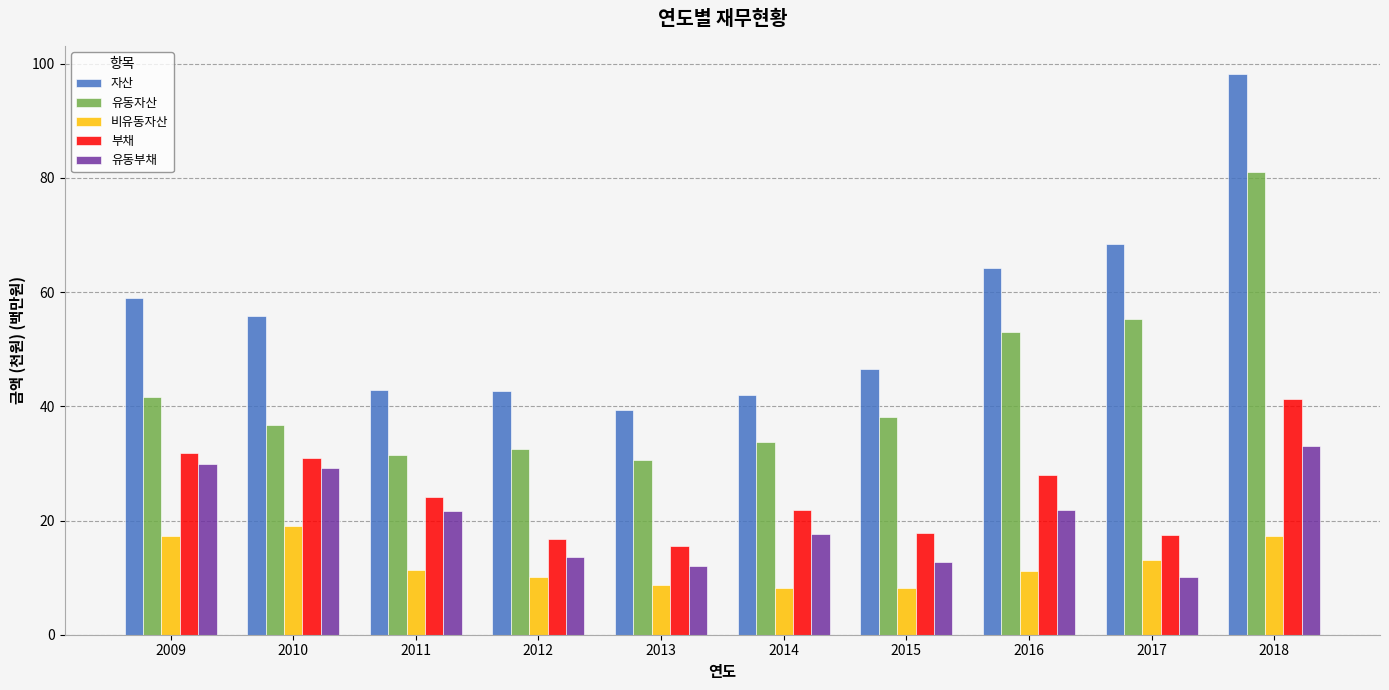

Which category has the lowest value in the 유동부채 series?

2017